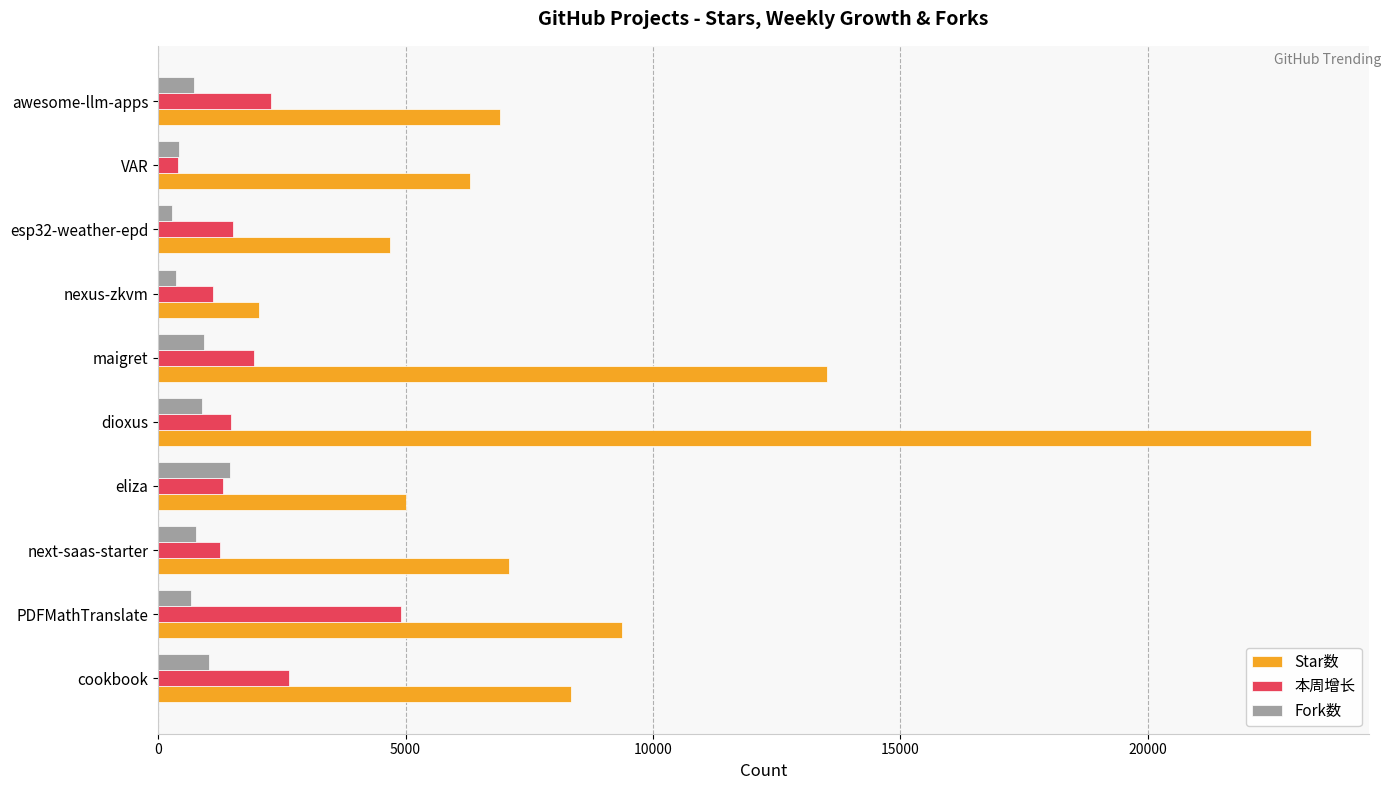

How many data points in 本周增长 are less than 1510?

5